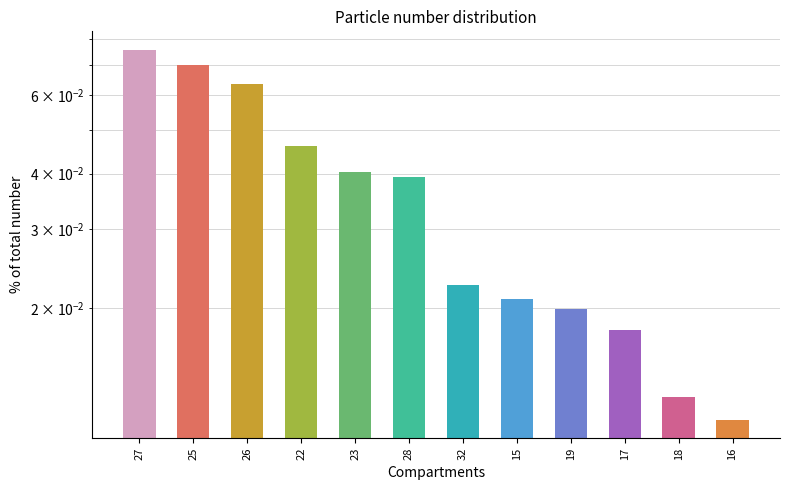

Count the number of data series in this chart.

1